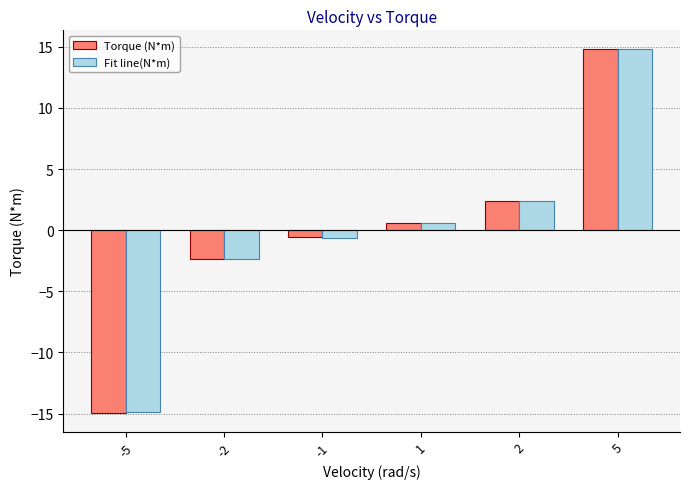

How many values in Torque (N*m) are below zero?

3